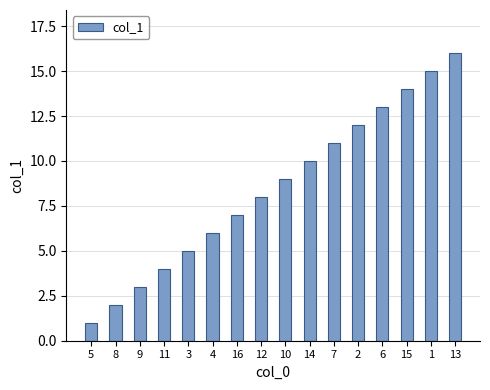

What is the difference between the values at 2 and 9?

9